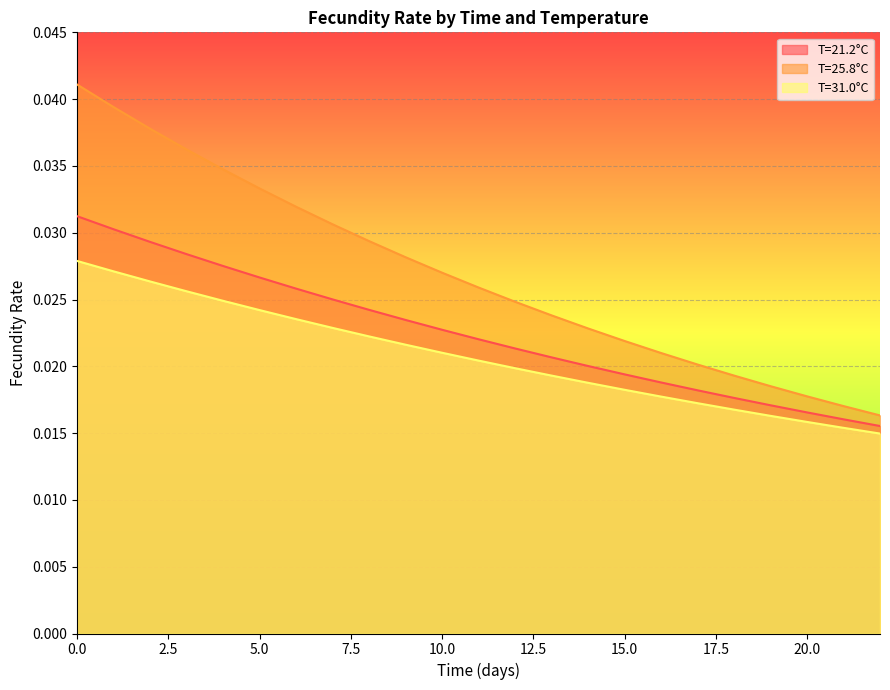

How many lines are shown in the chart?

3